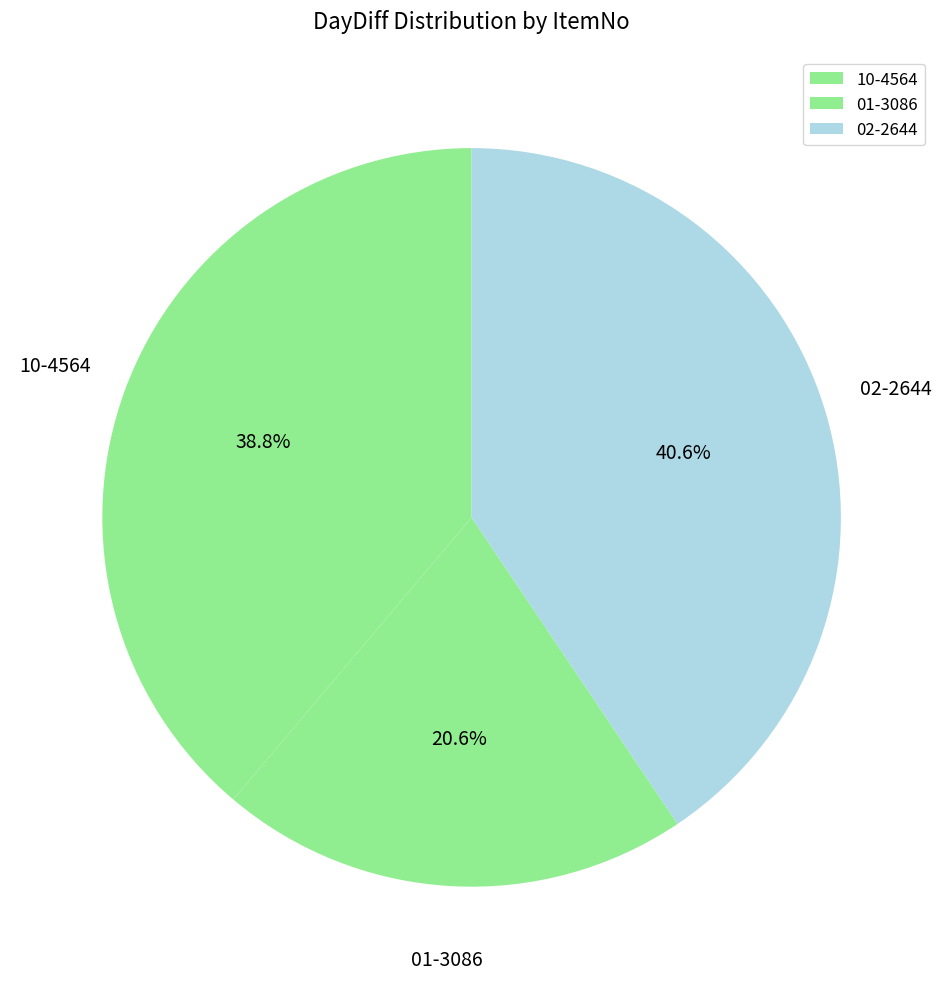

To the nearest percent, what is the difference between the largest and smallest slice percentages?

20%